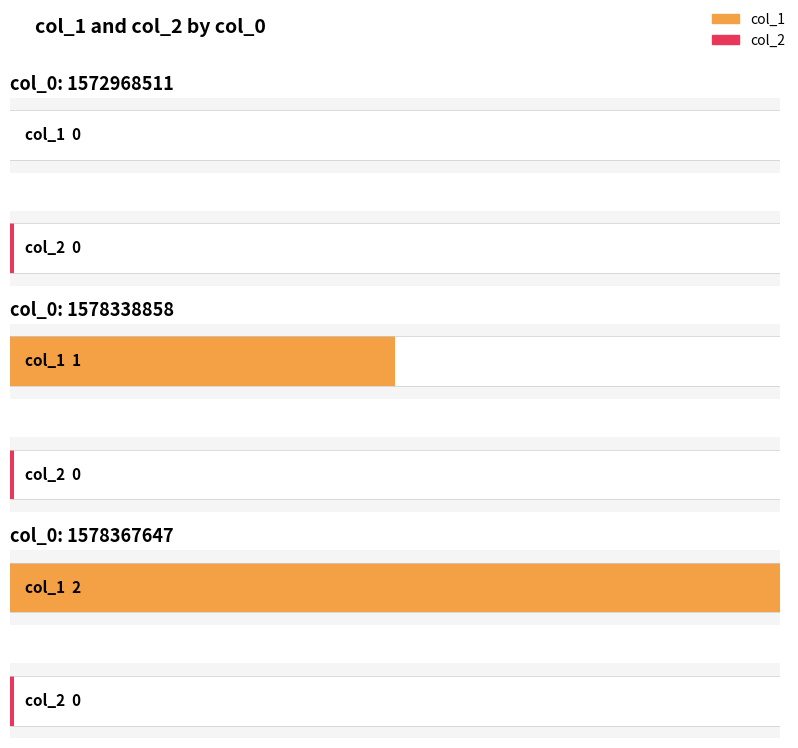

Where is col_1 nearest to the value 1?

1578338858